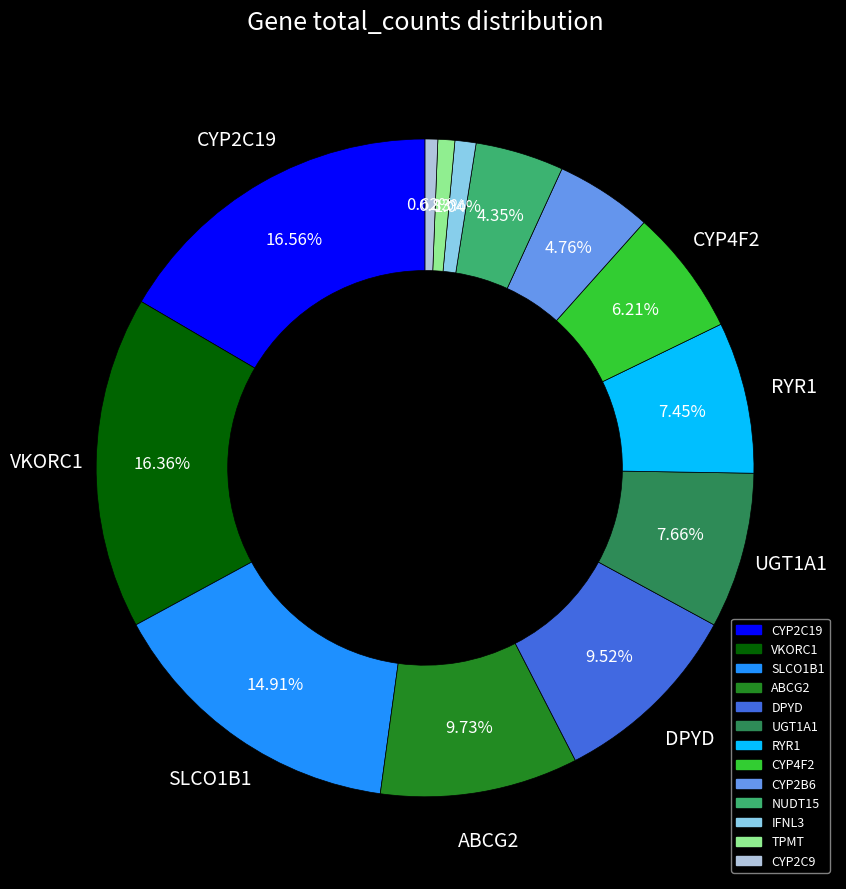

Between NUDT15 and SLCO1B1, which is larger?

SLCO1B1